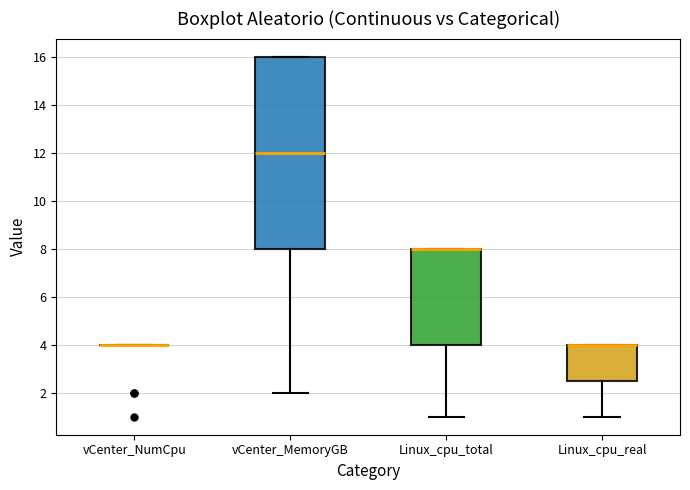

Where is the lower edge of the box for Linux_cpu_total on the y-axis? The values are not printed on the chart, so give them approximately, as read against the axis.

4.0